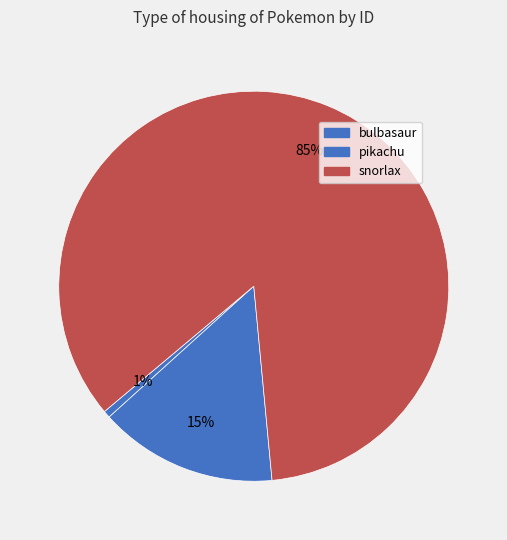

To the nearest percent, what portion does bulbasaur represent?

1%